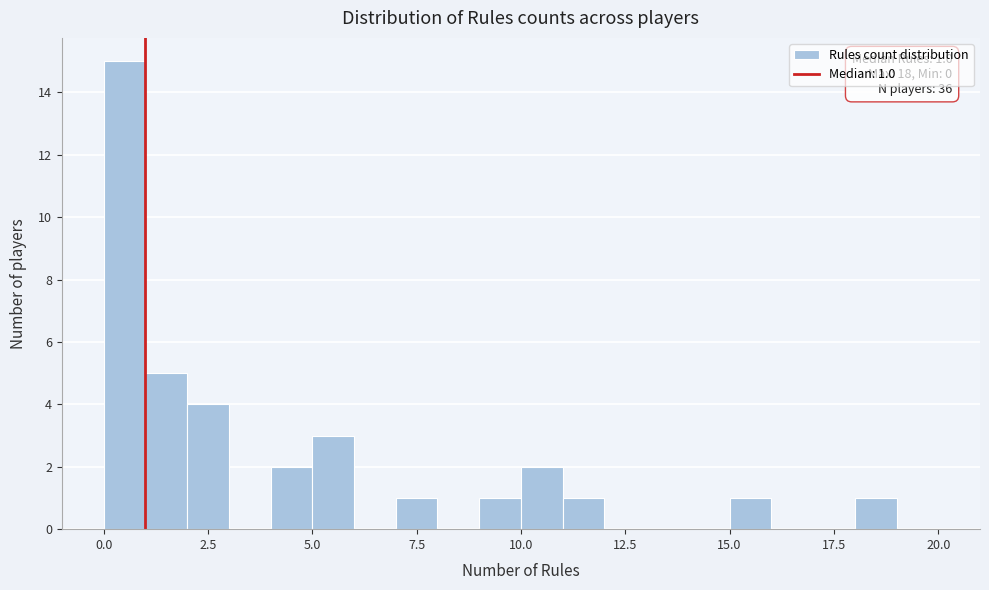

Around what value on the x-axis is the tallest bar? Give the approximate position of its centre, as read against the axis.

0.5